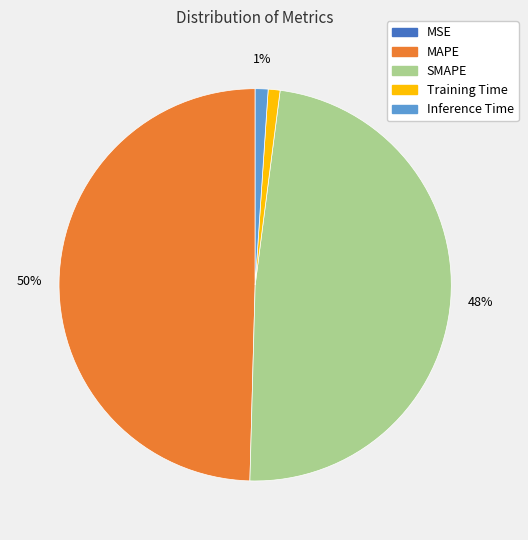

True or false: Training Time accounts for 7% of the total.

False